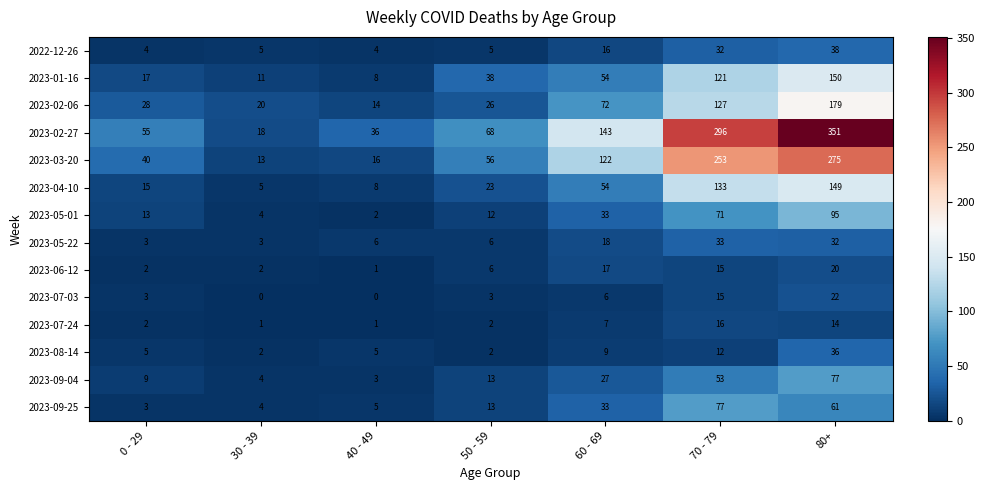

True or false: 2023-06-12 has a value of 17 at 60 - 69.

True